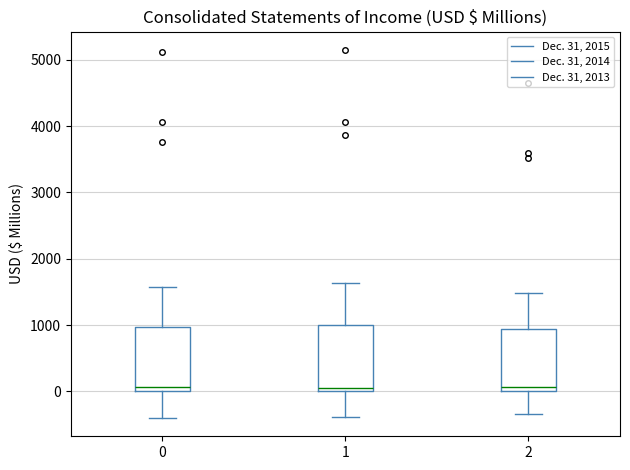

Reading left to right, transcribe this box plot: for each box, give where its median line is, the range the box spans, and where its two whiskers end, as read against the y-axis. The values are not printed on the chart, so give them approximately, as read against the axis.

0: median 100, box 0 to 1000, whiskers -400 to 1600
1: median 0 (just above the box's lower edge), box 0 to 1000, whiskers -400 to 1600
2: median 100, box 0 to 900, whiskers -300 to 1500